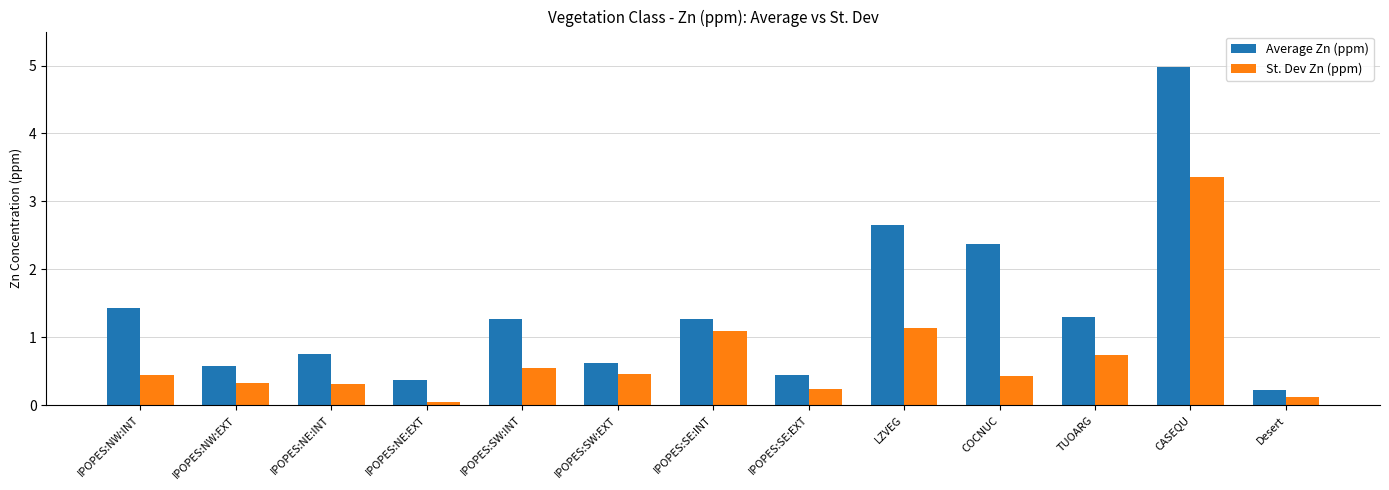

Read the Average Zn (ppm) value at IPOPES:SE:EXT.

0.5